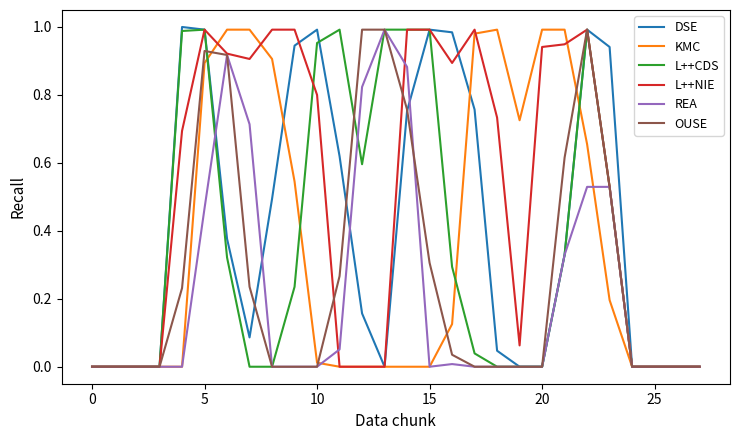

Which series has the widest spread of values?

DSE